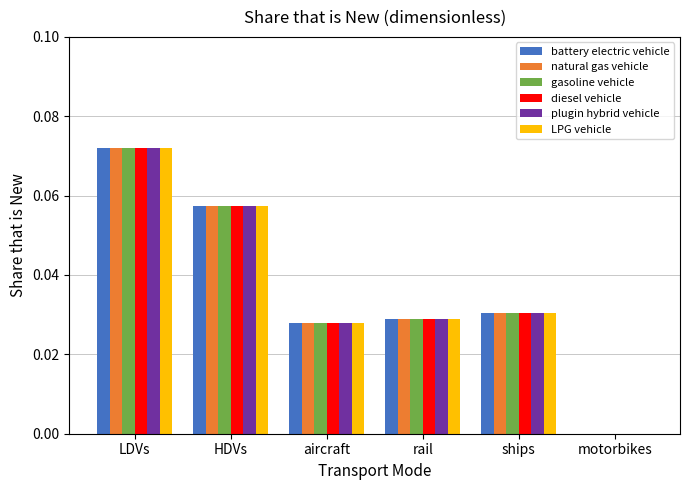

What is the total value across all series at LDVs?

0.4